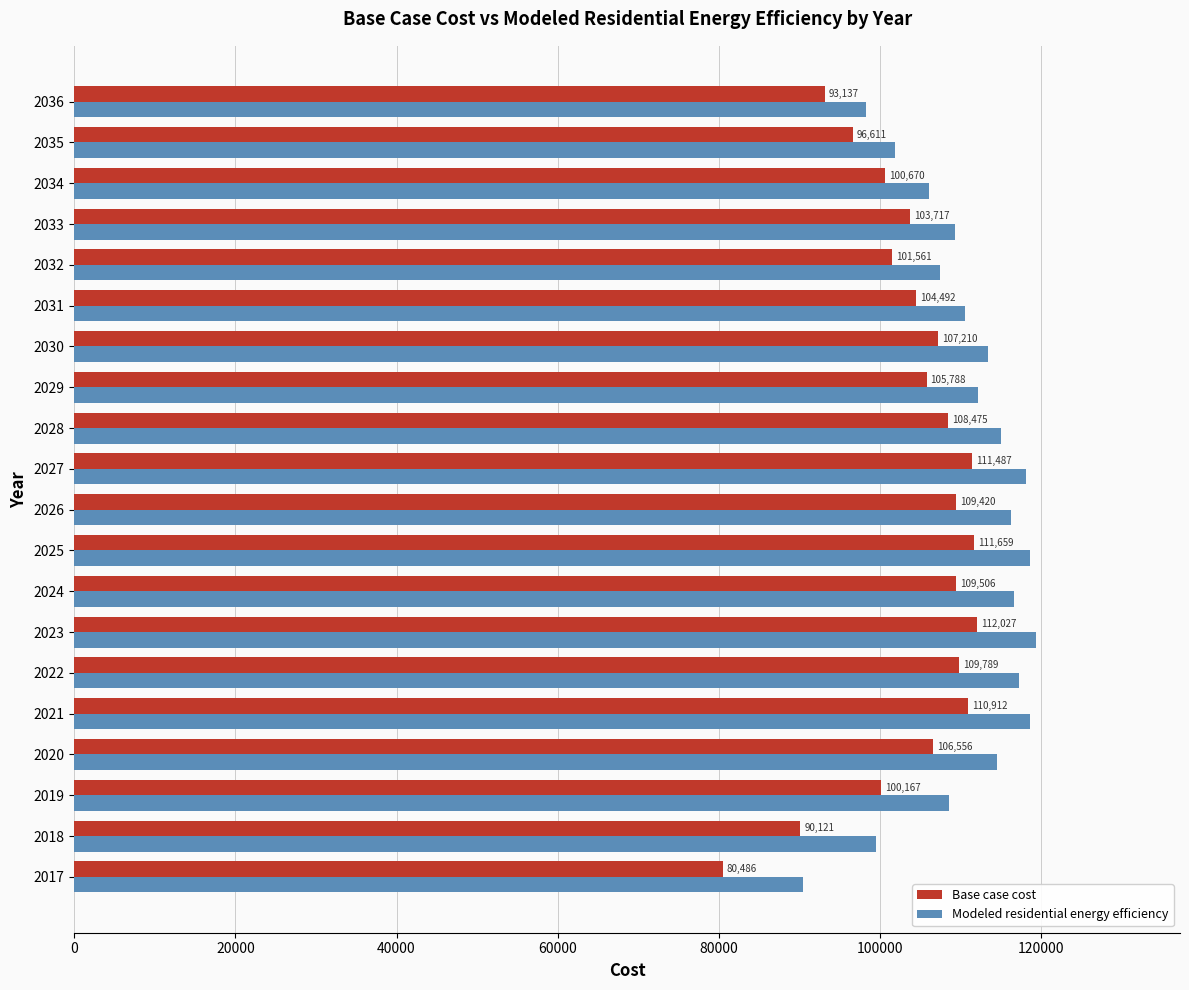

The Base case cost series shows 69084.3 at 2023. True or false?

False